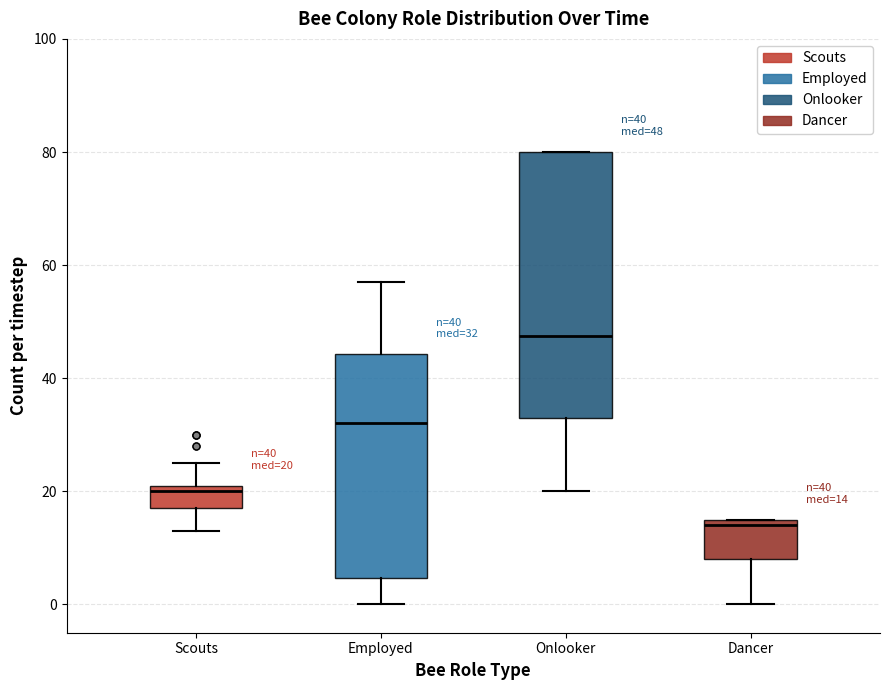

Which box is the tallest, from its lower edge to its upper edge?

Onlooker